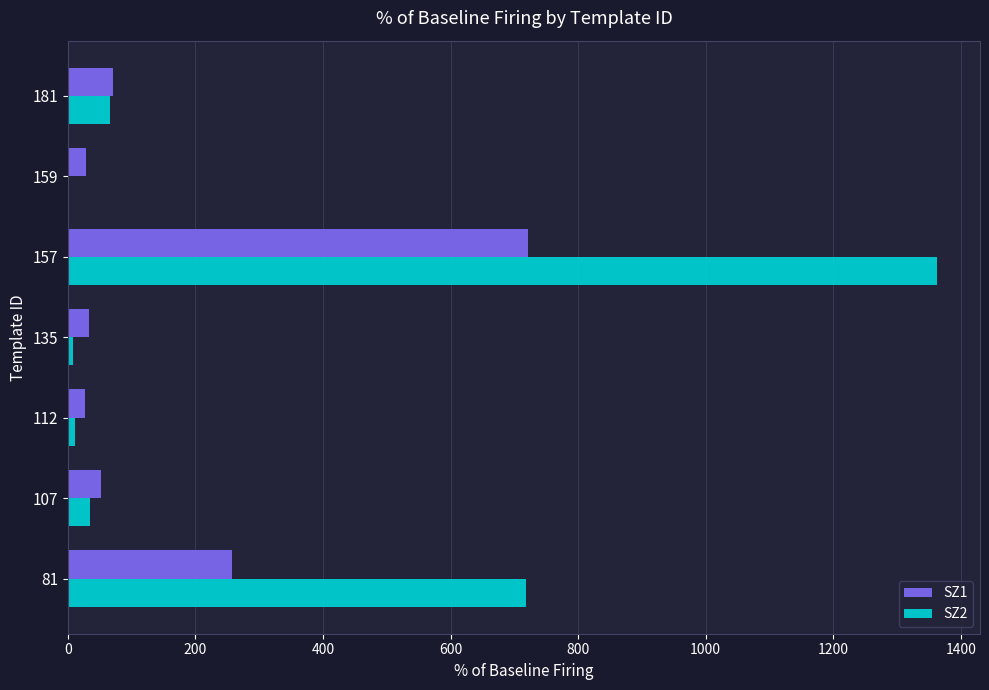

True or false: SZ1 has a value of 33.6 at 135.

True